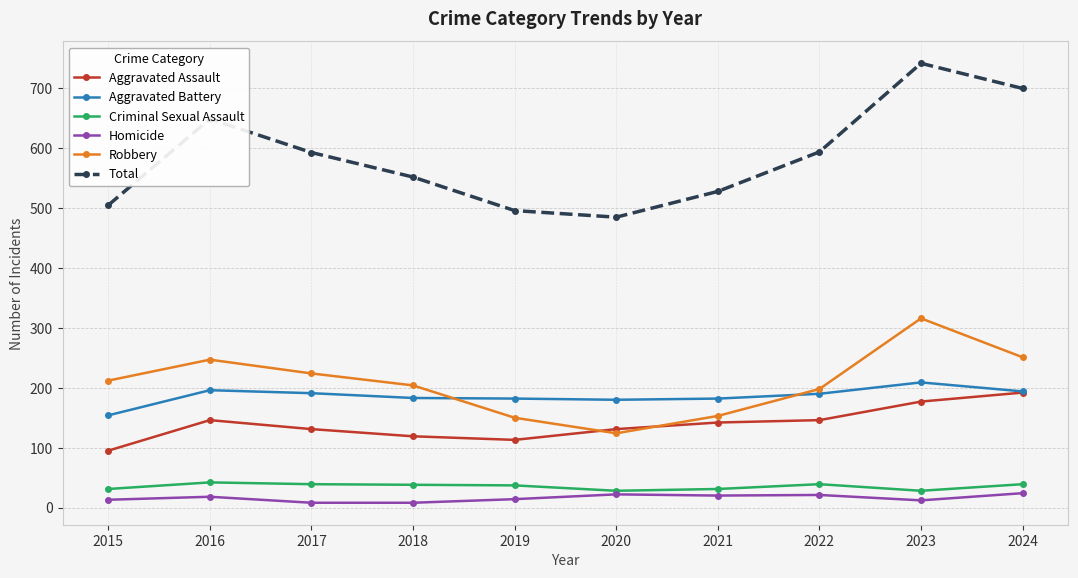

At which category does Total reach its first local peak?

2016